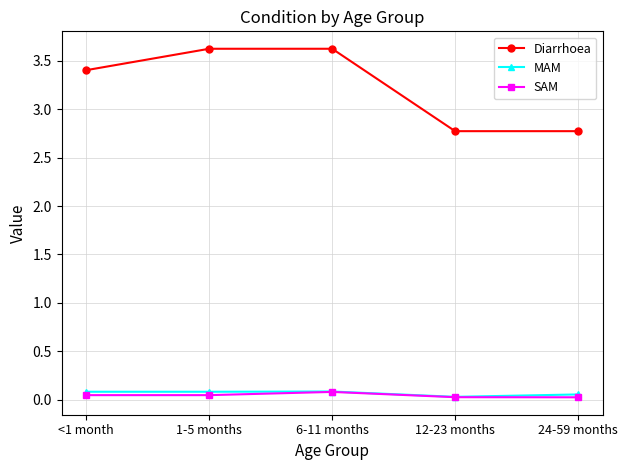

What is the sum of the Diarrhoea values at 12-23 months and 1-5 months?

6.4